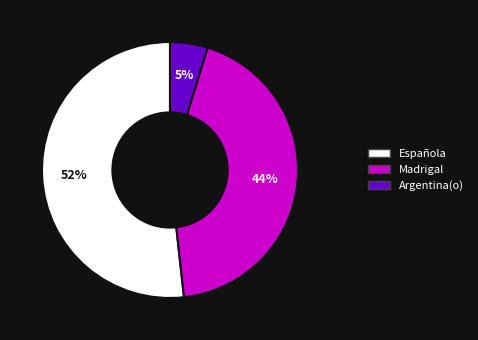

Which category has the biggest portion of the pie?

Española